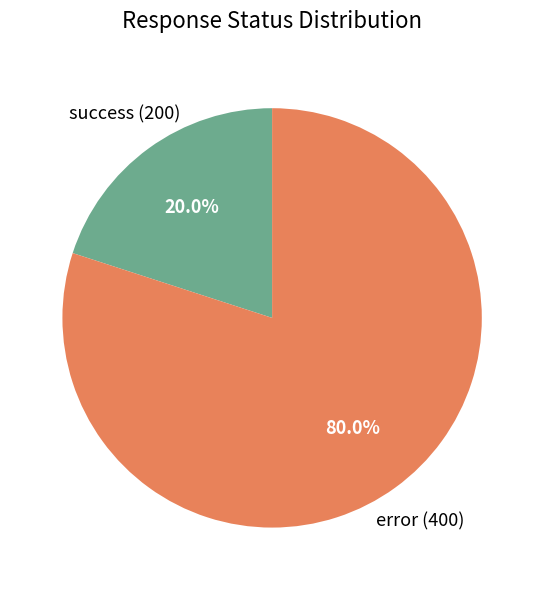

To the nearest percent, what is the average slice percentage?

50%